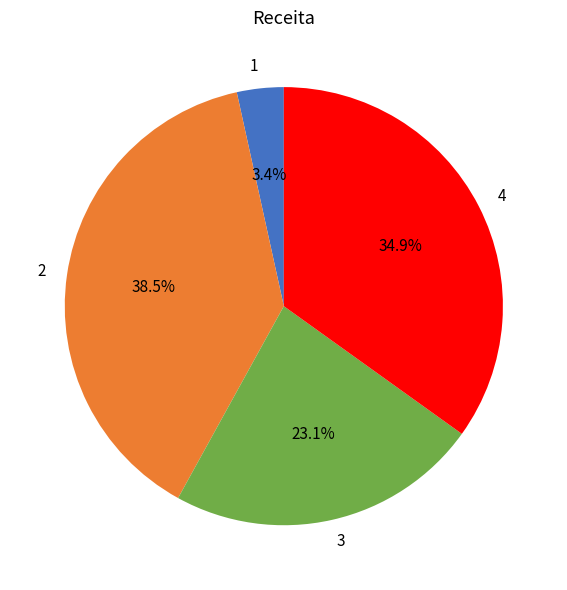

What portion of the pie excludes 3?

76.9%